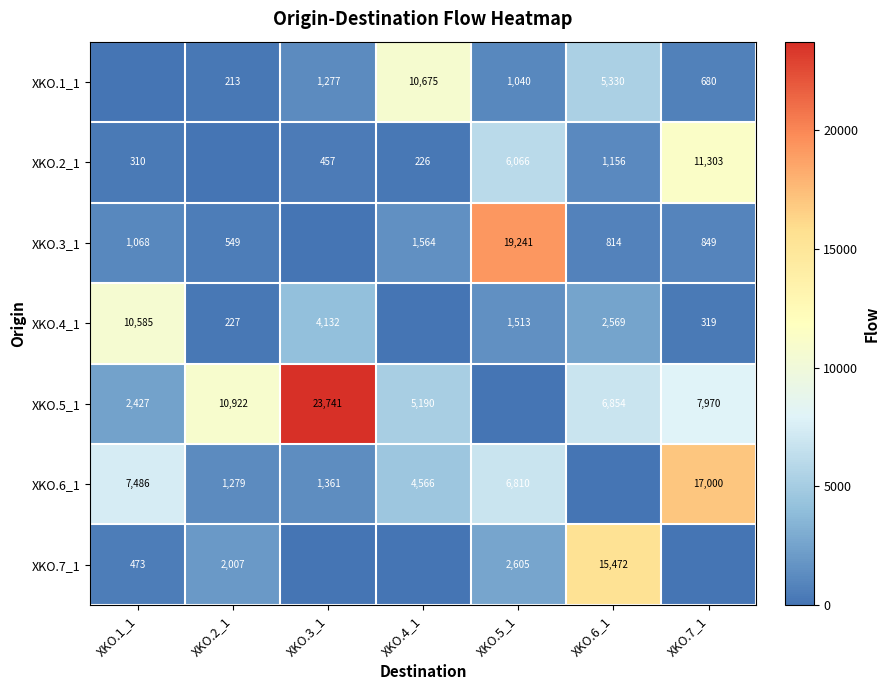

Between XKO.2_1 and XKO.4_1, which is larger?

XKO.4_1